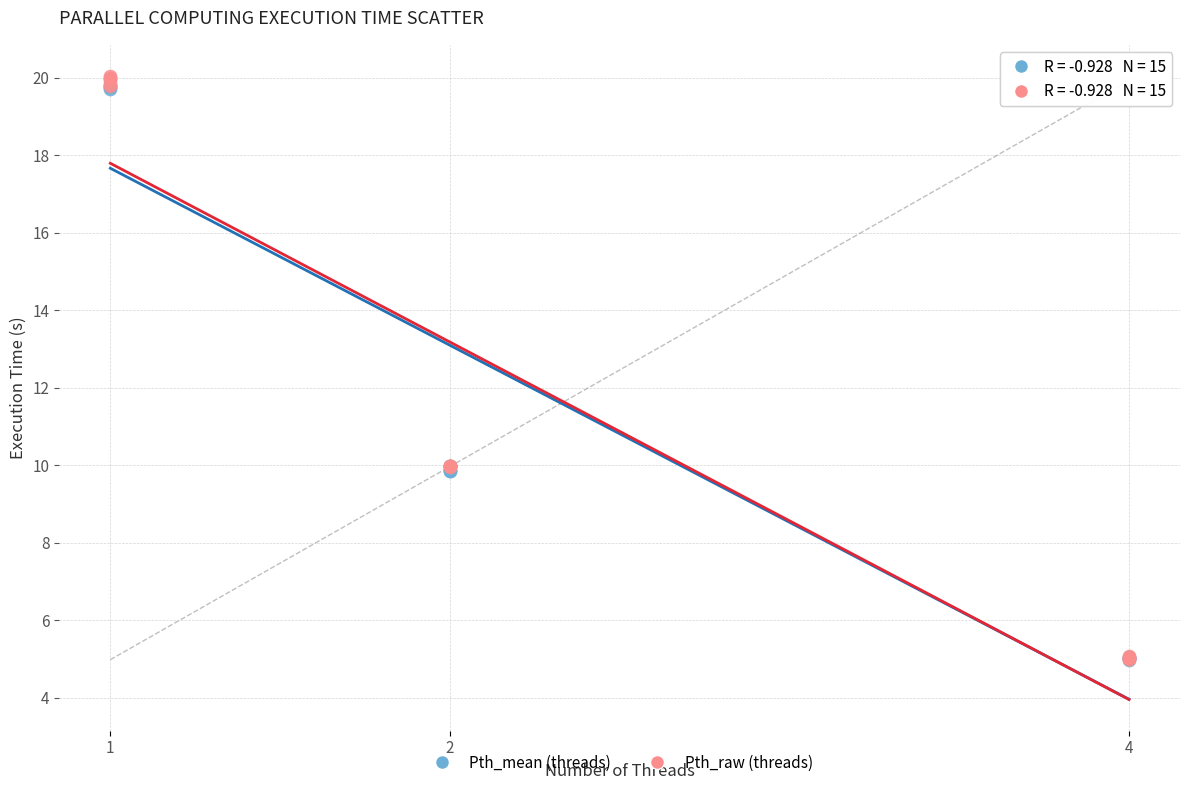

What are all the series names shown in the legend?

Pth_mean (threads), Pth_raw (threads)